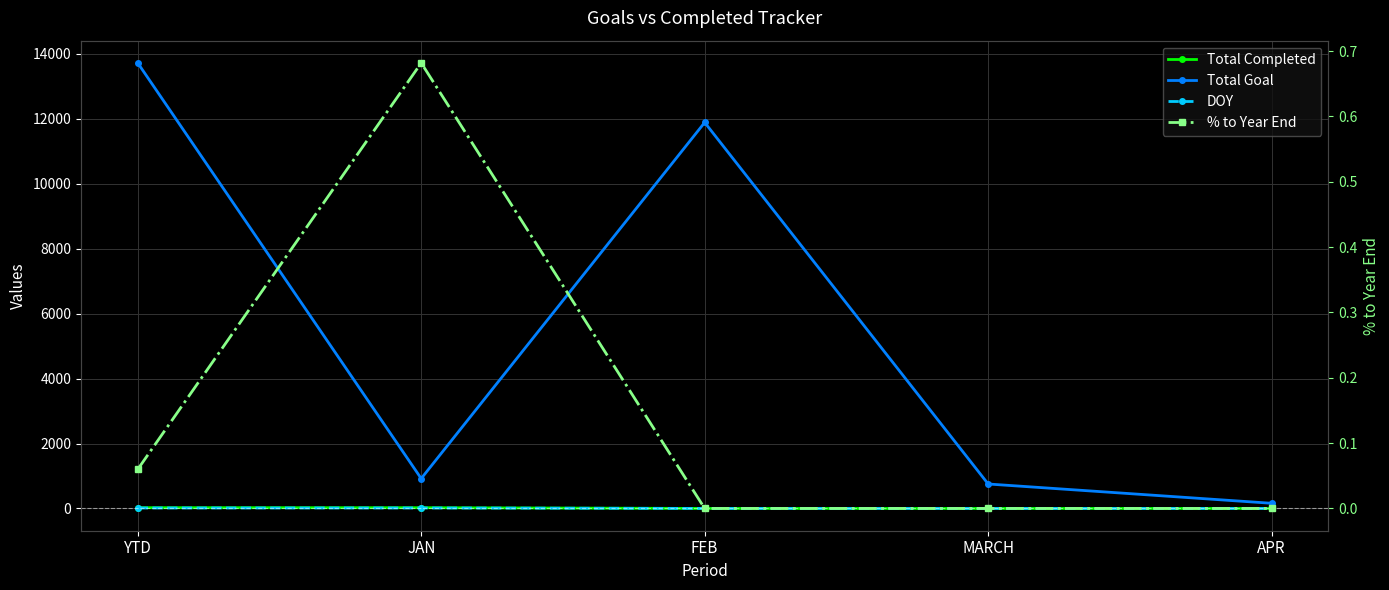

Is the value of Total Goal at JAN greater than the value of DOY at FEB?

Yes